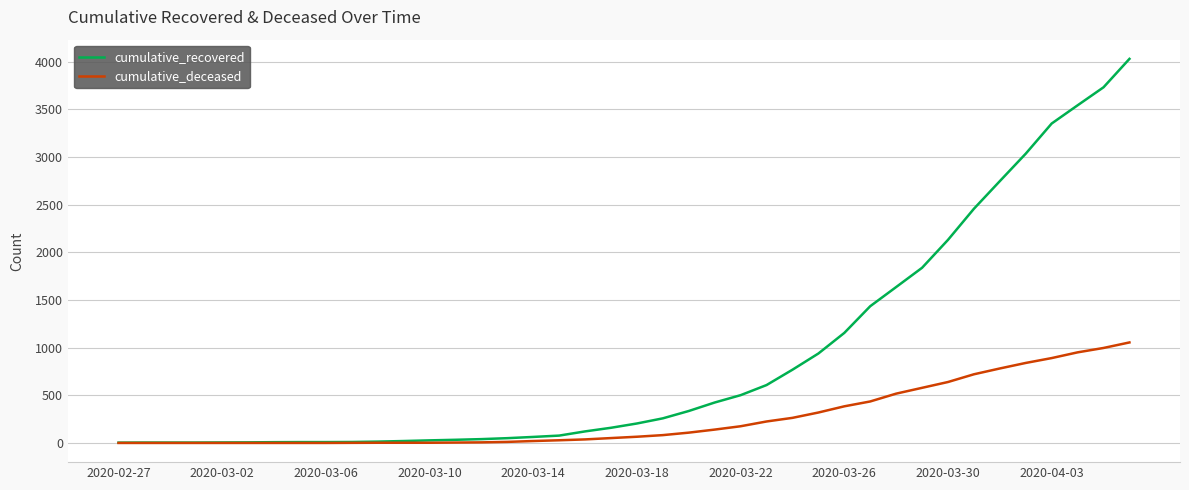

At how many categories does at least one series exceed 3443?

3